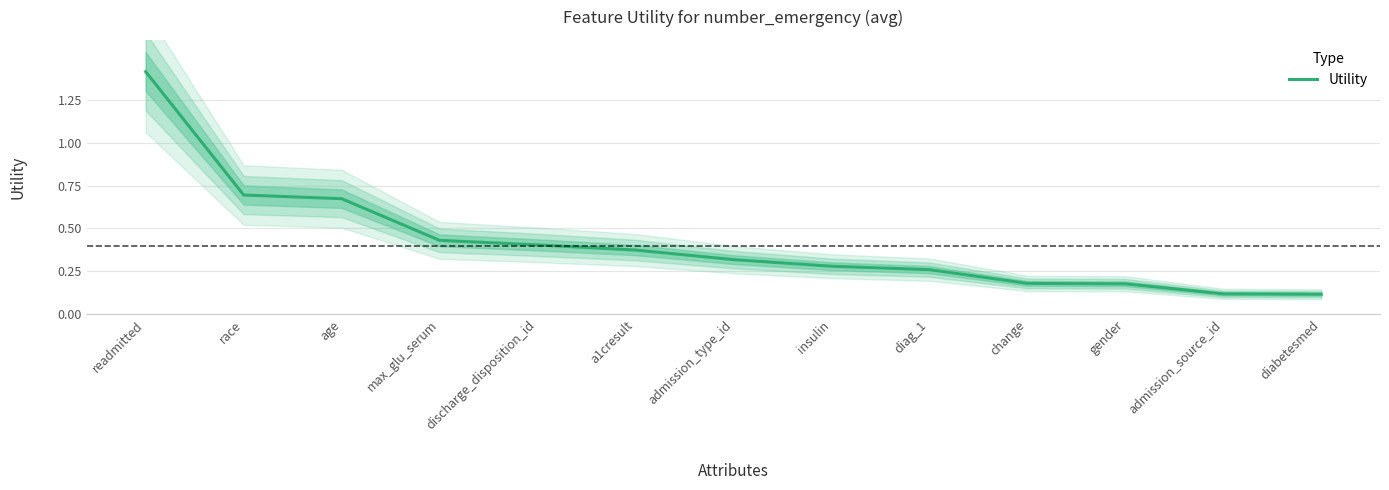

Reading right to left, extract all data points from this chart.

diabetesmed=0.1	admission_source_id=0.1	gender=0.2	change=0.2	diag_1=0.3	insulin=0.3	admission_type_id=0.3	a1cresult=0.4	discharge_disposition_id=0.4	max_glu_serum=0.4	age=0.7	race=0.7	readmitted=1.4